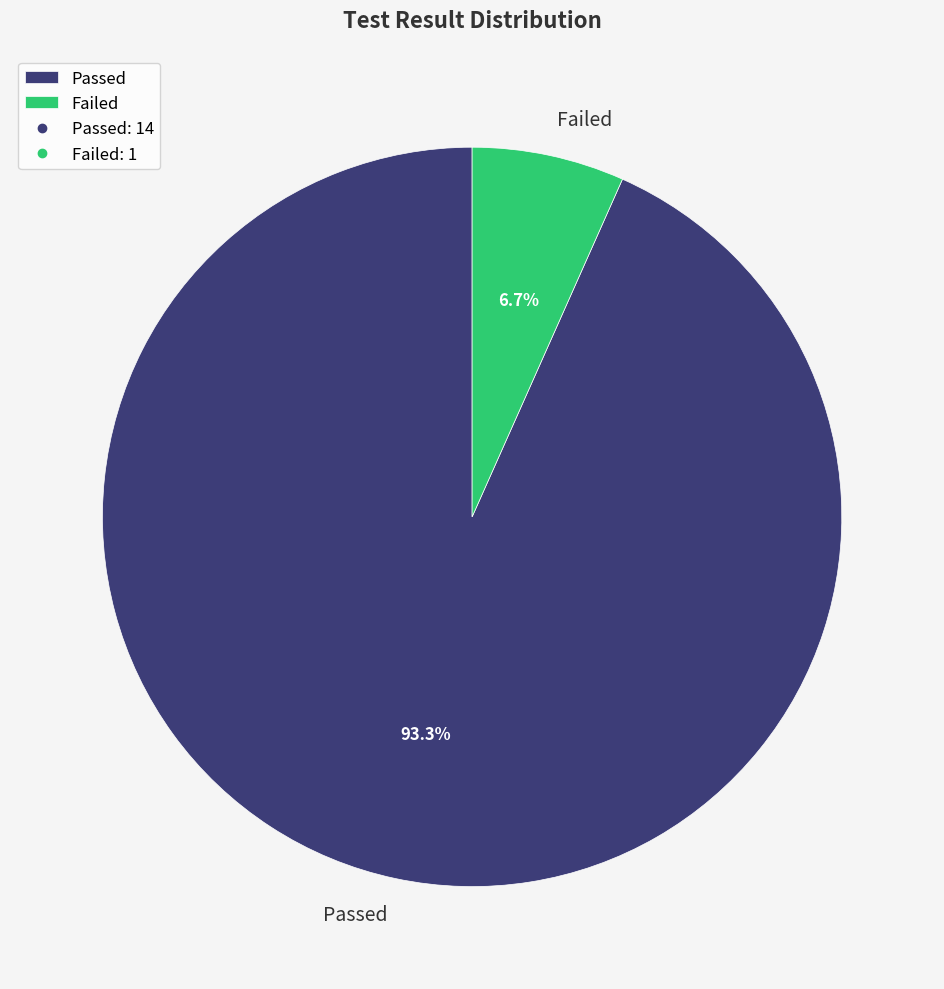

True or false: Passed accounts for 99% of the total.

False